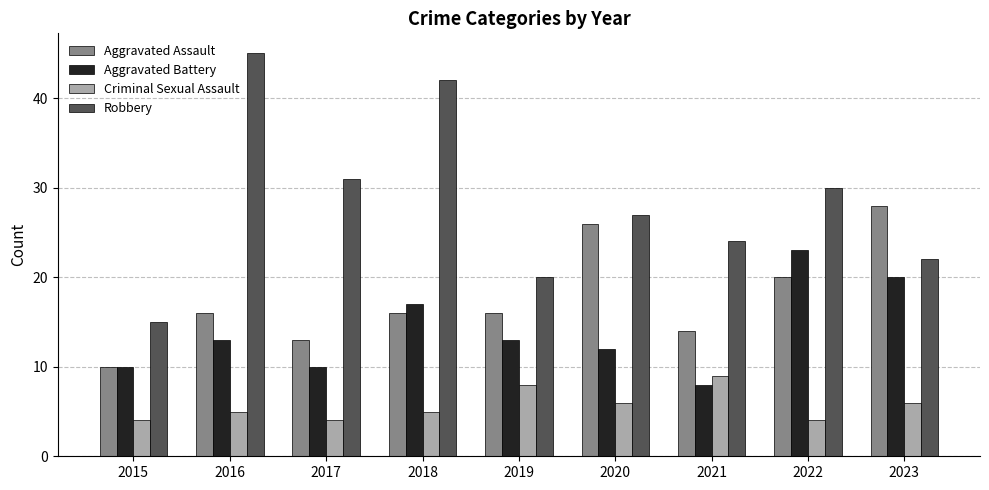

How many bars are there in each group?

4